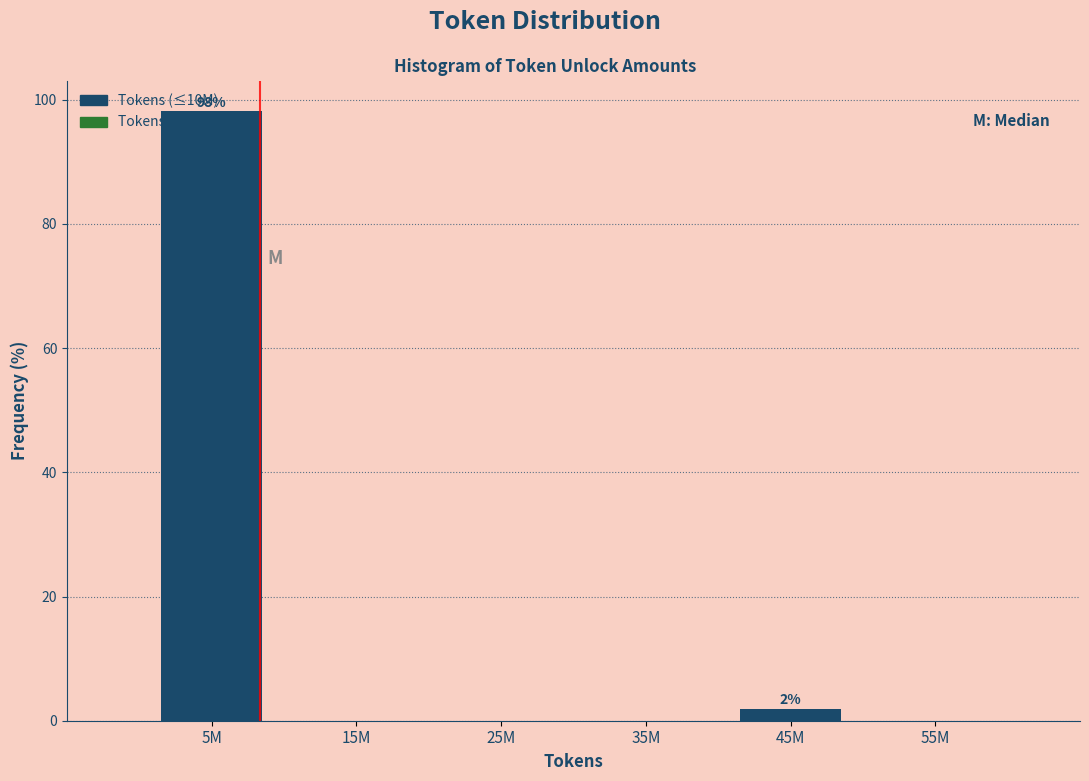

What is the maximum value shown in the chart?

98.1